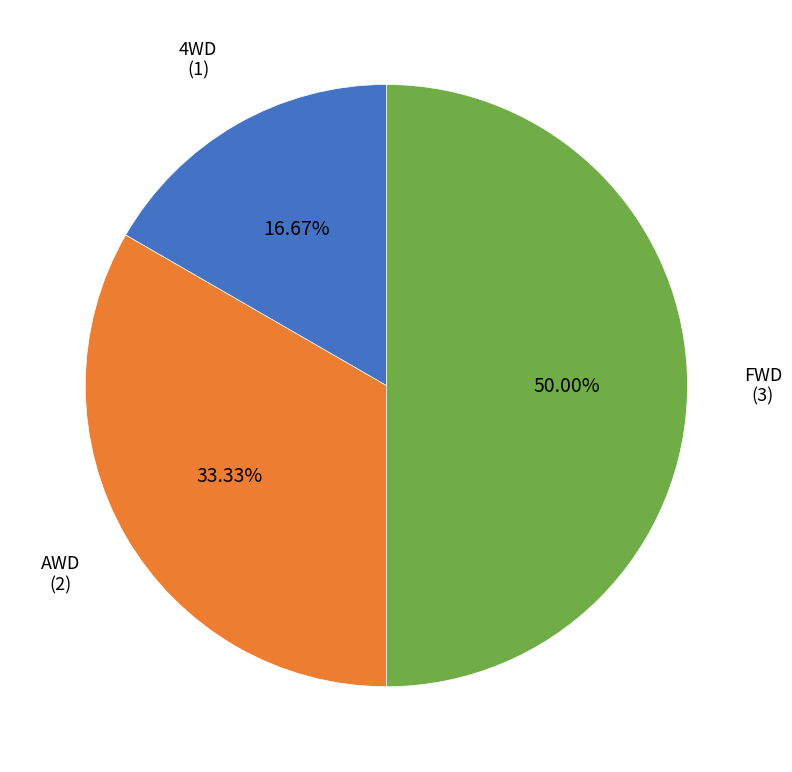

Count the number of slices in the pie.

3